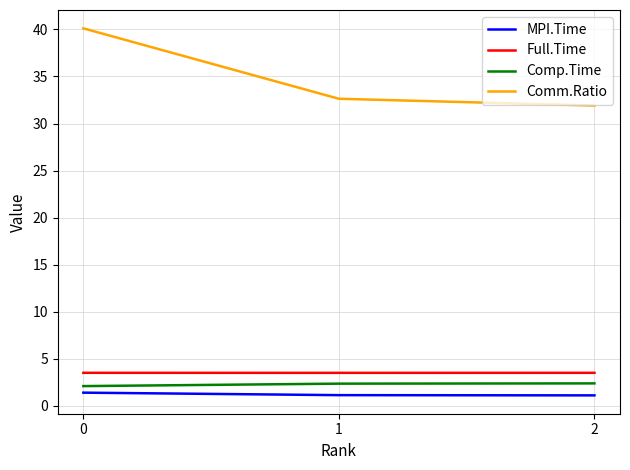

What is the minimum value for MPI.Time?

1.1